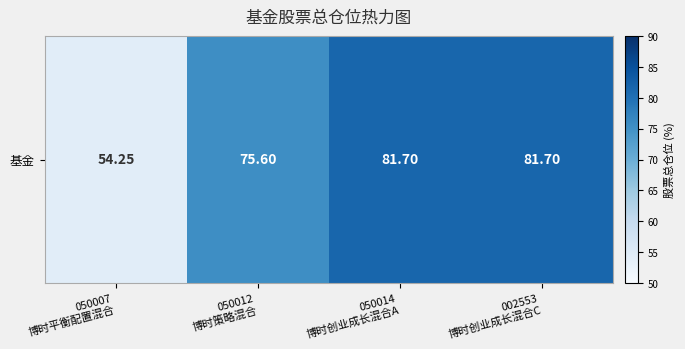

Which label corresponds to the largest value in the chart?

050014
博时创业成长混合A